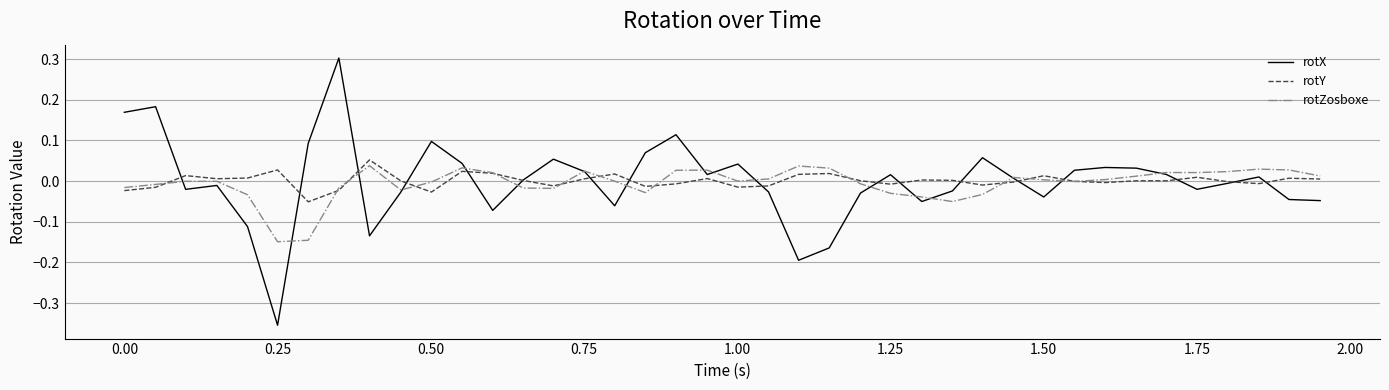

What is the greatest value displayed?

0.3